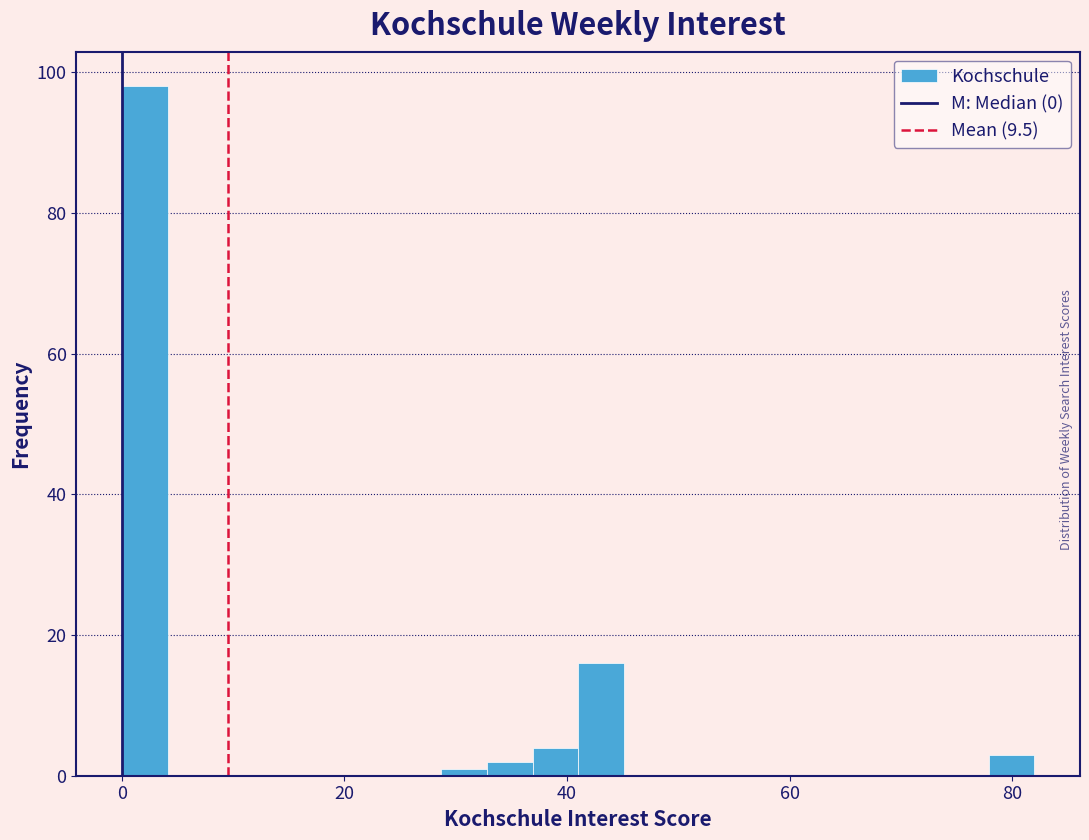

Around what value on the x-axis is the tallest bar? Give the approximate position of its centre, as read against the axis.

2